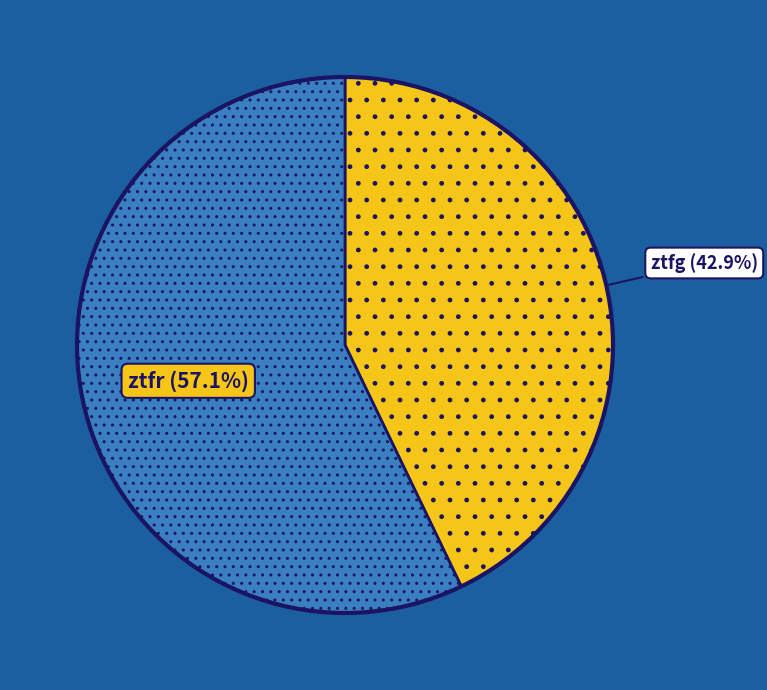

Do ztfr and ztfg together represent more than half of the pie?

Yes